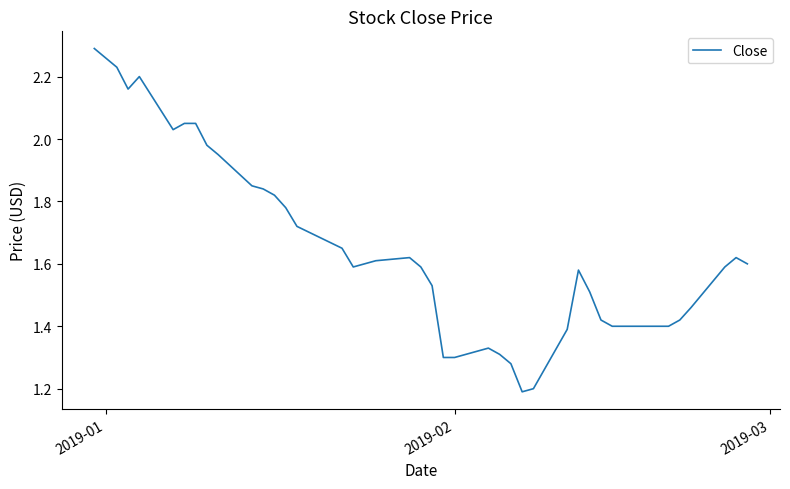

What is the smallest value displayed?

1.2